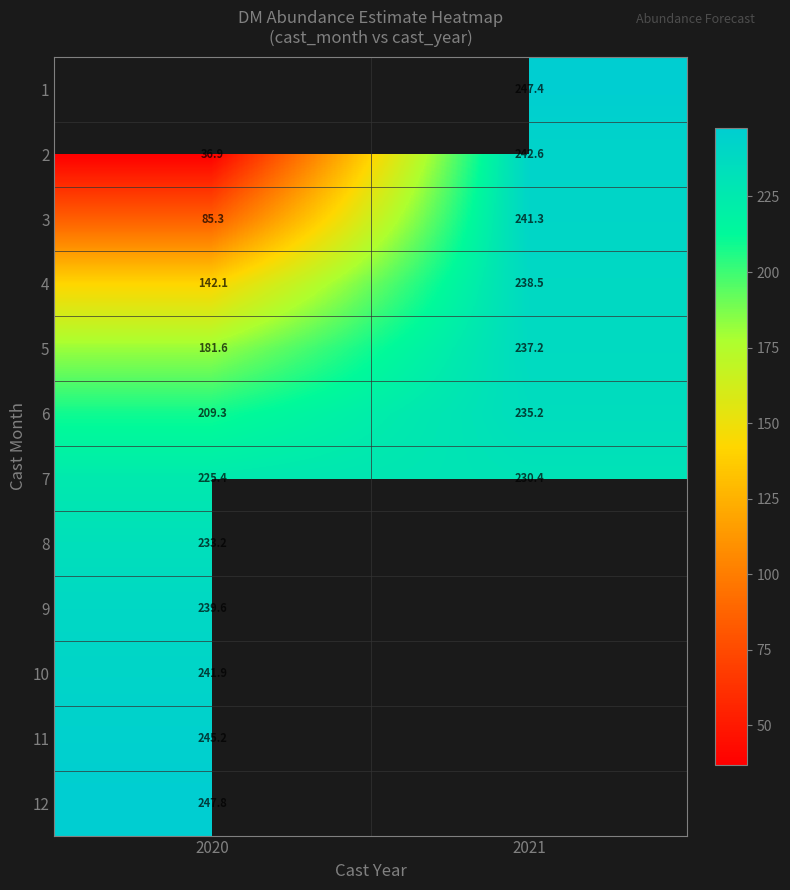

How many values in the 3 series are below 241?

1